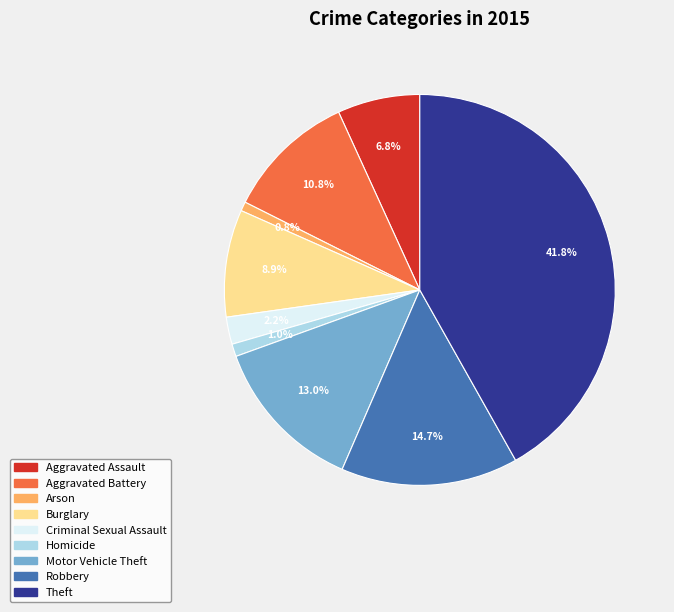

Count the number of slices in the pie.

9